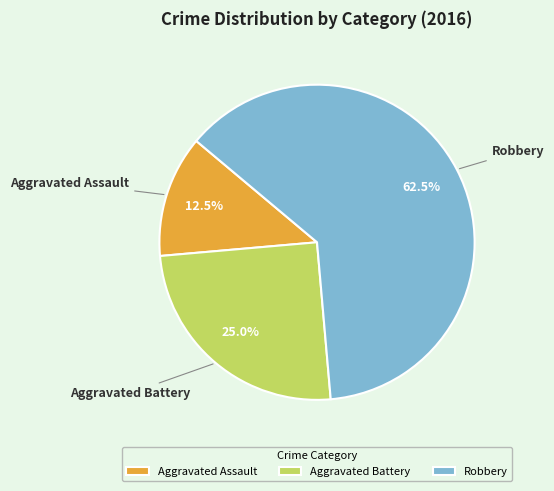

True or false: Robbery accounts for 74% of the total.

False